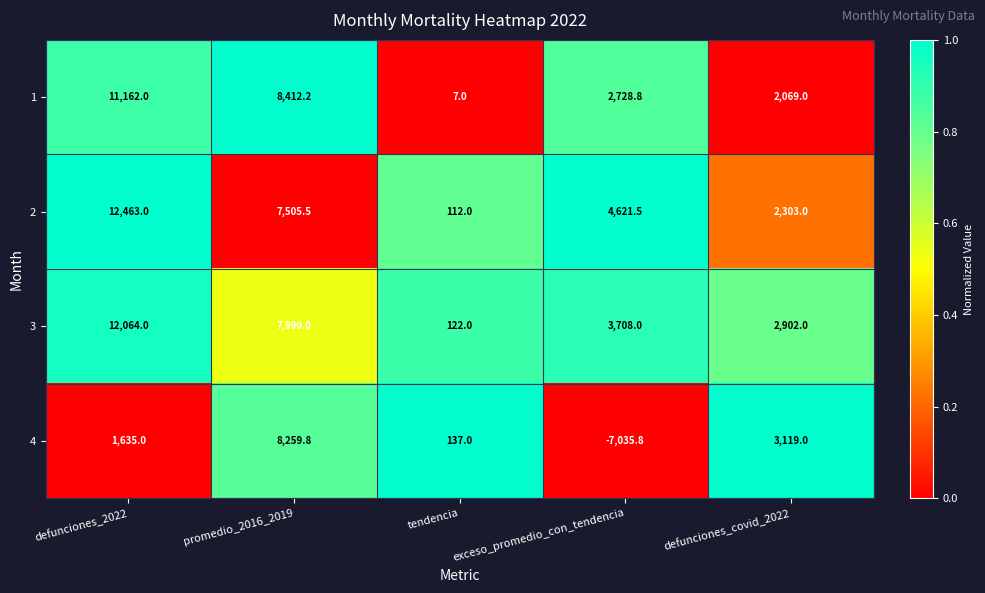

At how many categories does at least one series exceed 0?

5